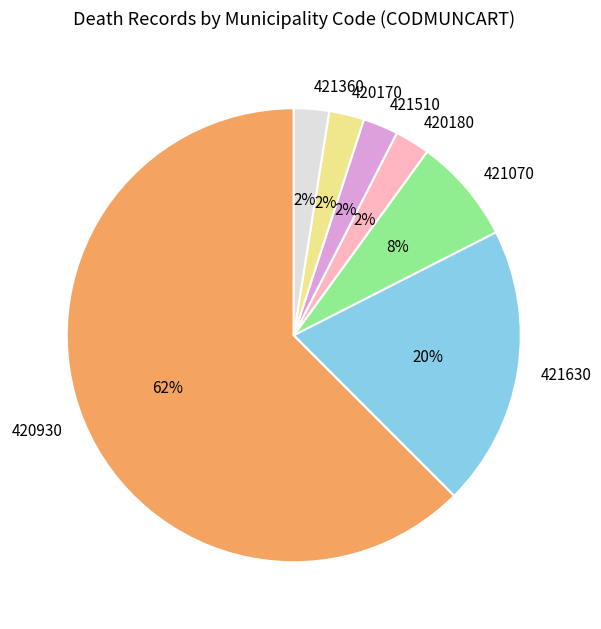

The 421630 slice represents 12% of the pie. True or false?

False